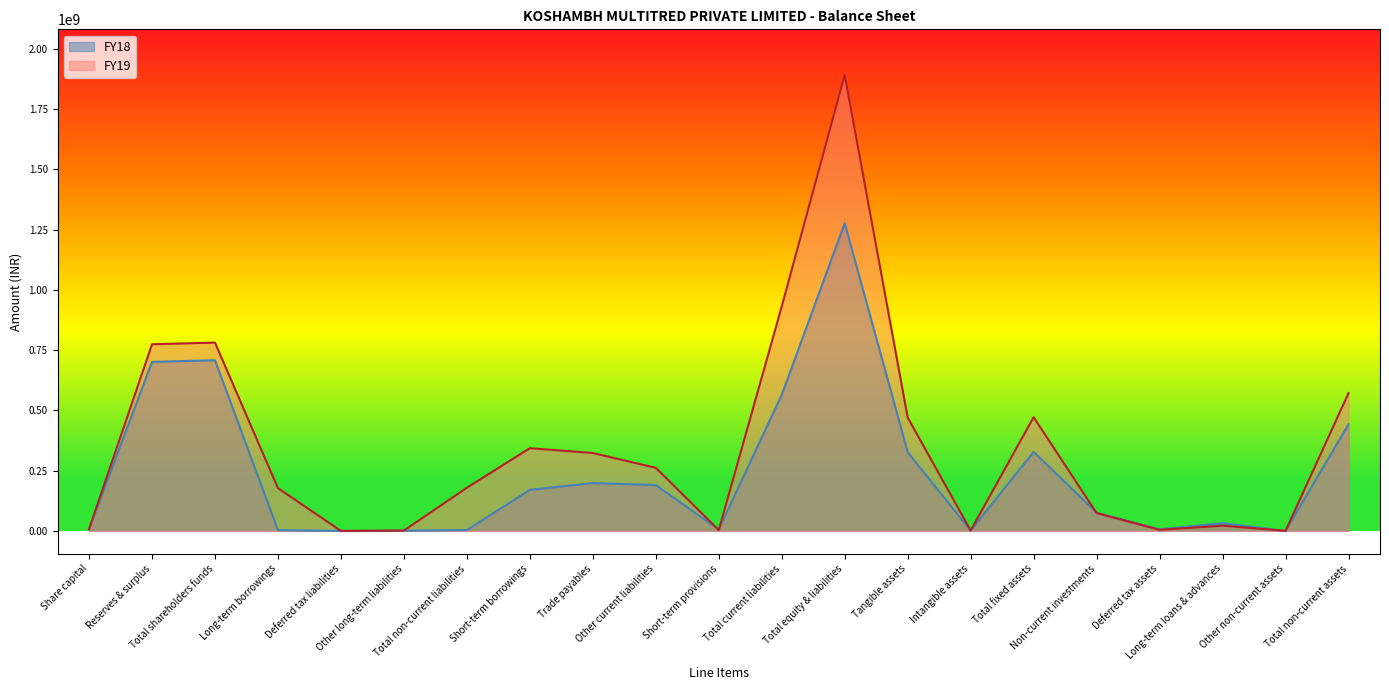

Where does the FY19 series first go above 178892319?

Reserves & surplus